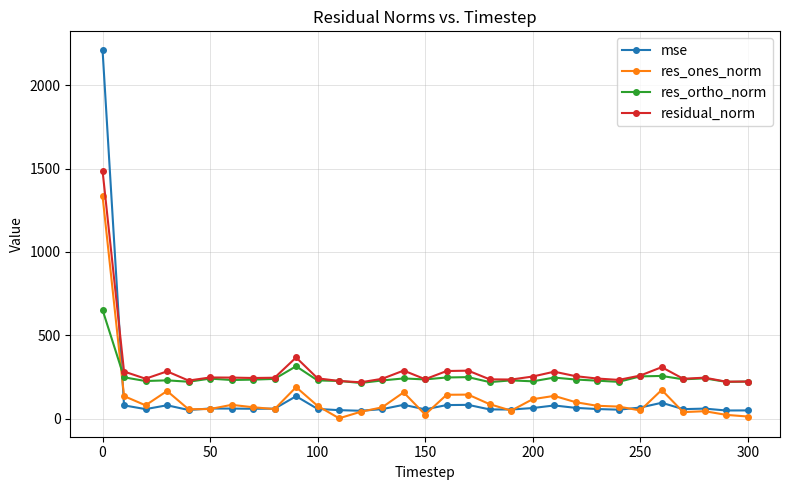

How many values in the res_ones_norm series exceed 76?

16